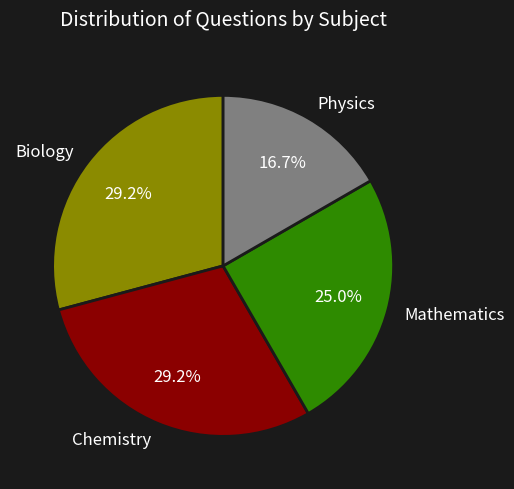

Which category has the smallest portion of the pie?

Physics